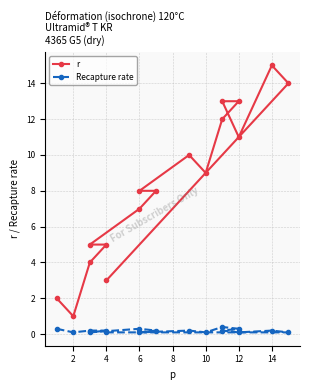

What is the difference between the maximum and second lowest values in the r series?

13.0